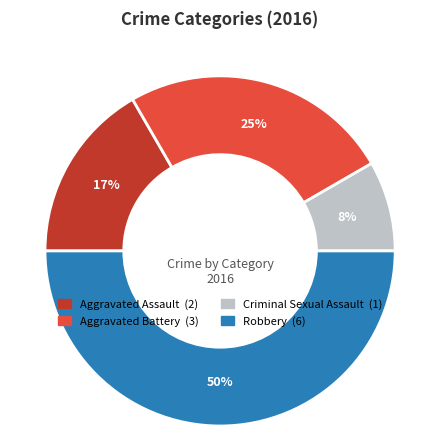

Which slice is the smallest?

Criminal Sexual Assault